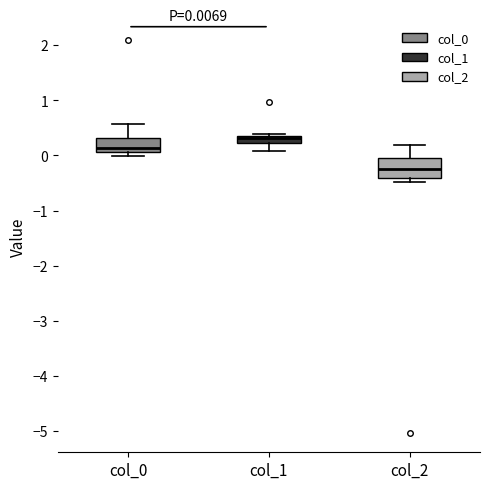

Which box has the lowest median line?

col_2